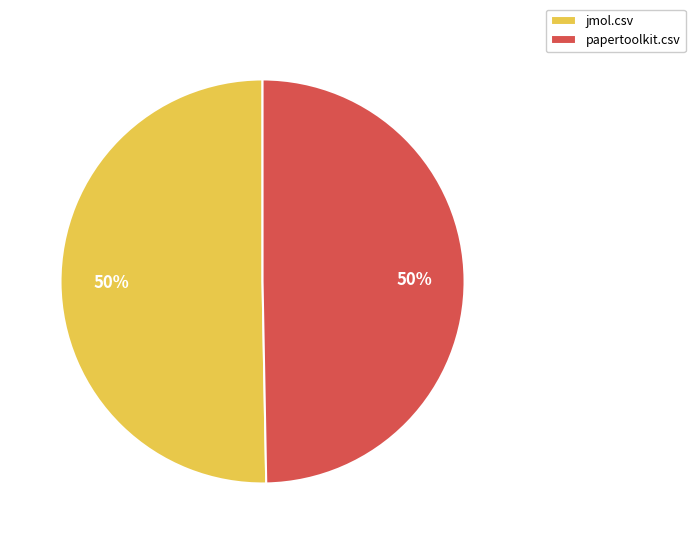

To the nearest percent, what percentage of the pie is jmol.csv?

50%